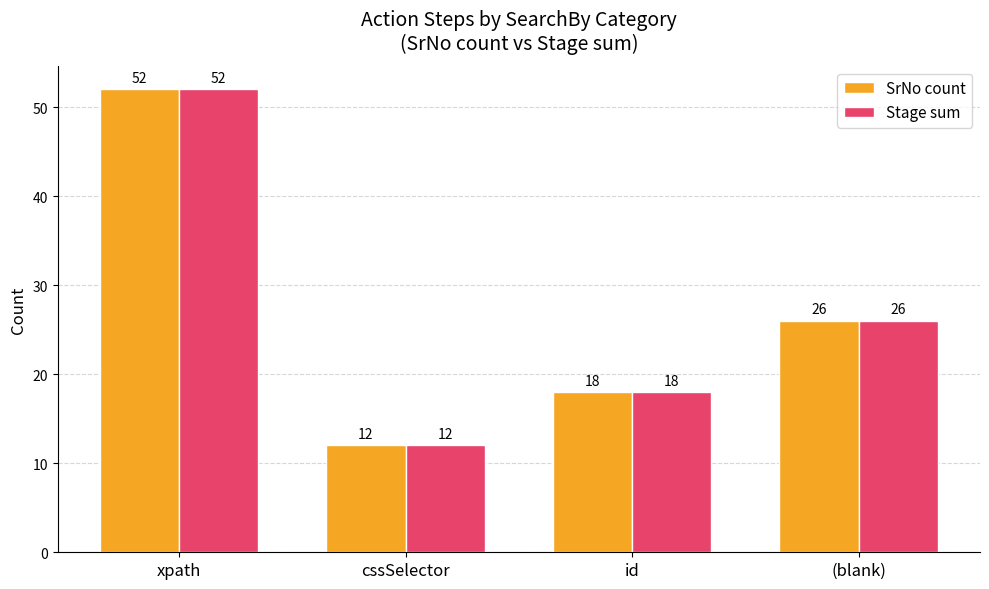

Is it true that SrNo count equals 89 at xpath?

False